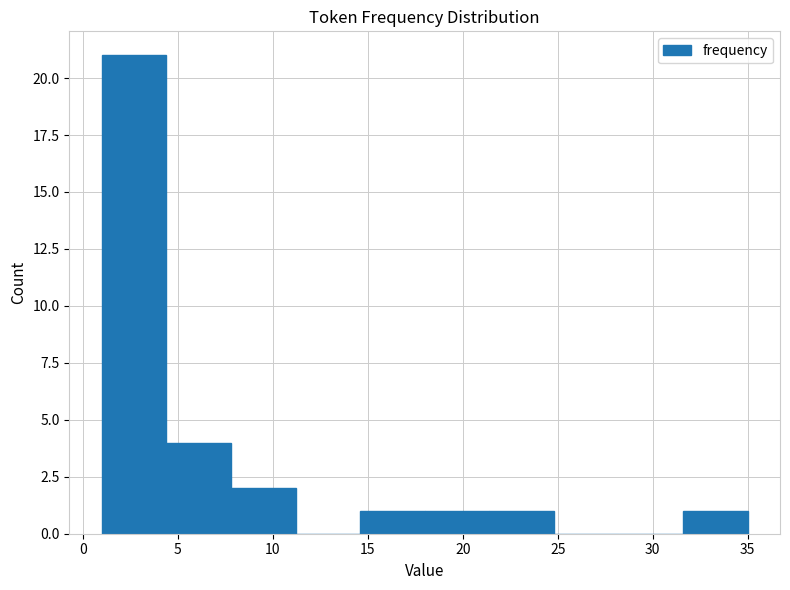

What is the height of the bar covering 4.4 to 7.8 on the x-axis? Neither the bar edges nor the heights are printed on the chart, so give them approximately, as read against the axes.

4